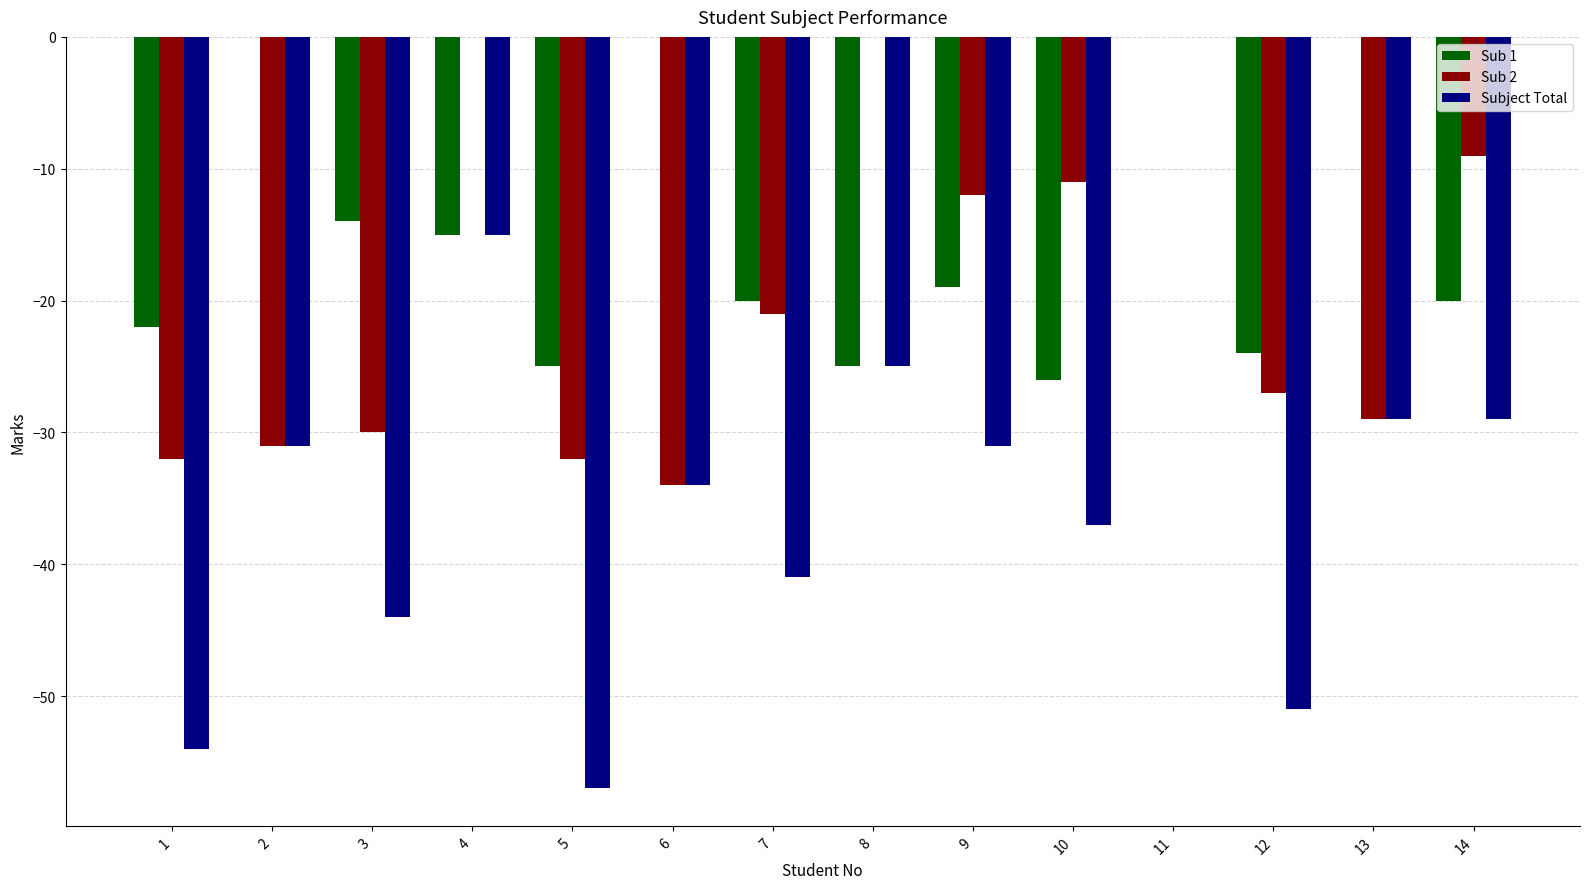

Which series has the largest total across all categories?

Sub 1